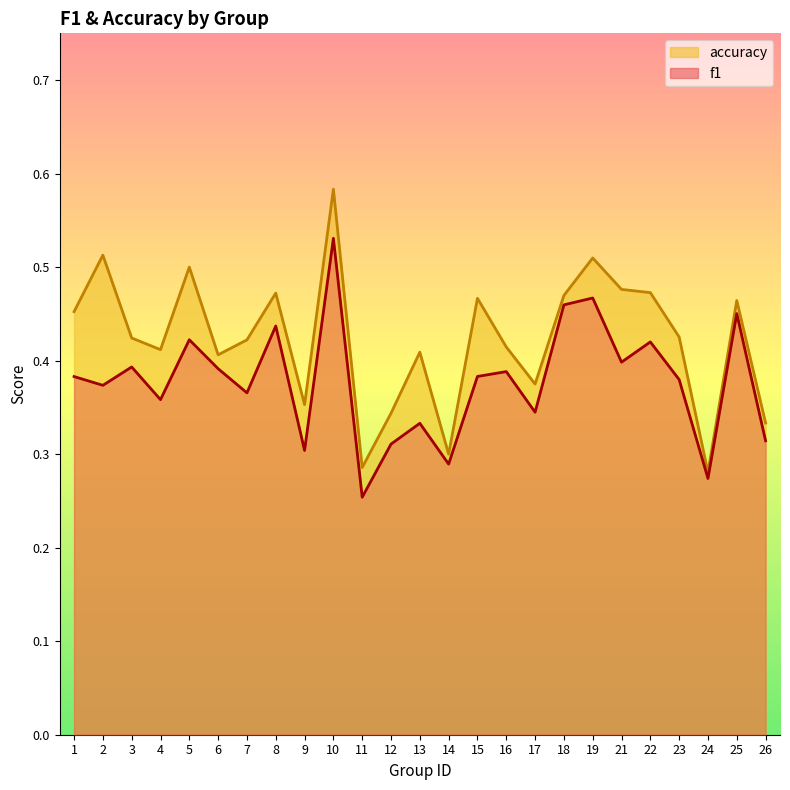

True or false: f1 has a value of 0.4 at 16.

True